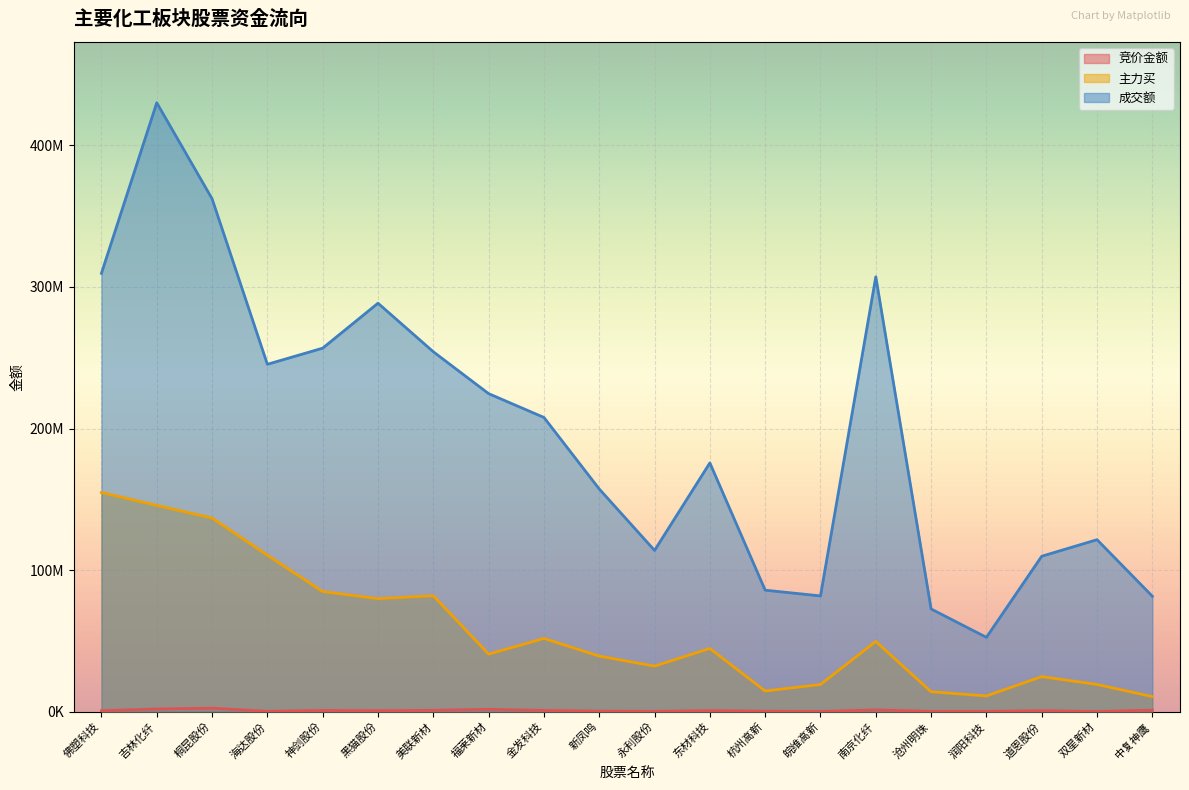

What is the total value across all series at 双星新材?

140599383